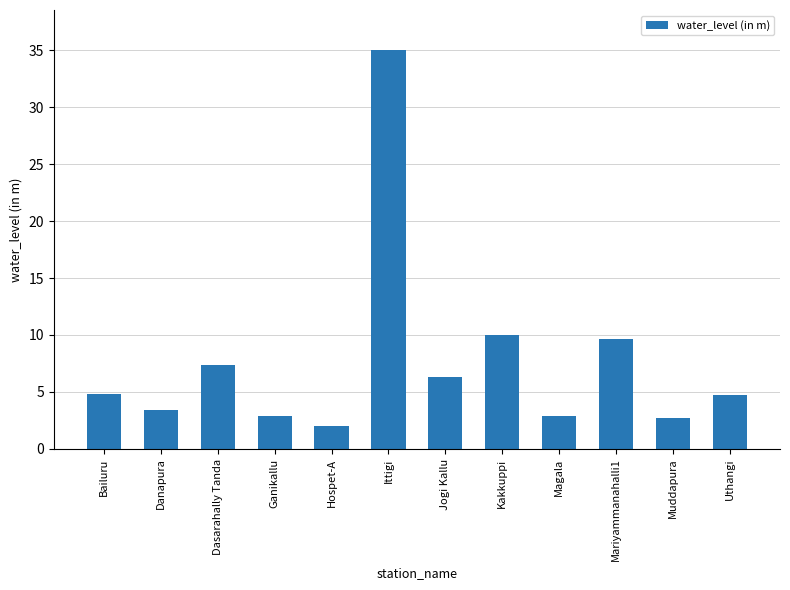

True or false: the data shows 10.0 at Kakkuppi.

True